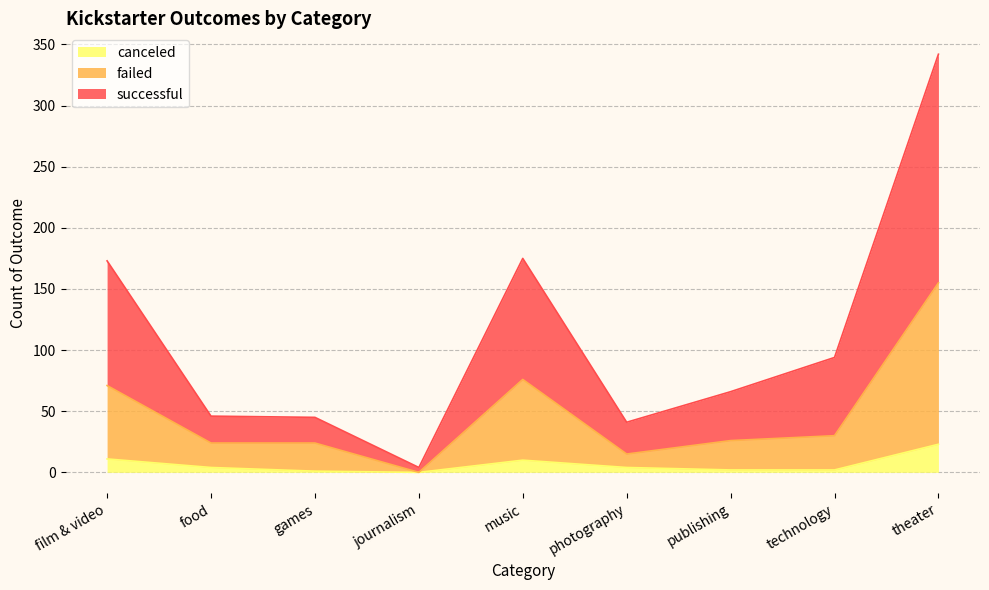

How many lines are shown in the chart?

3